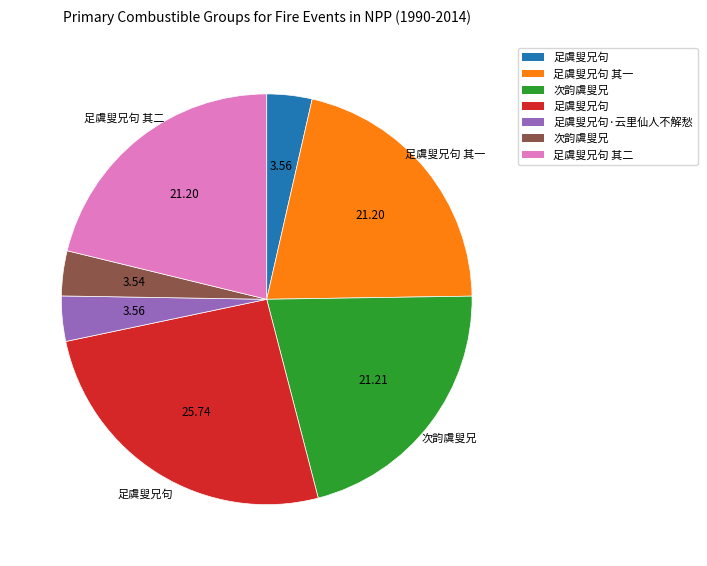

Is there a majority slice in this chart?

No